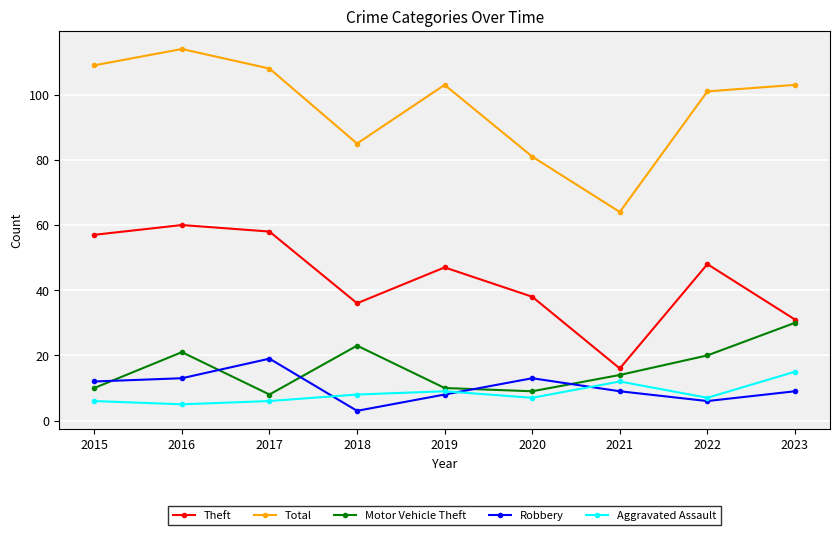

What is the value of the Robbery point at the 7th from the left?

9